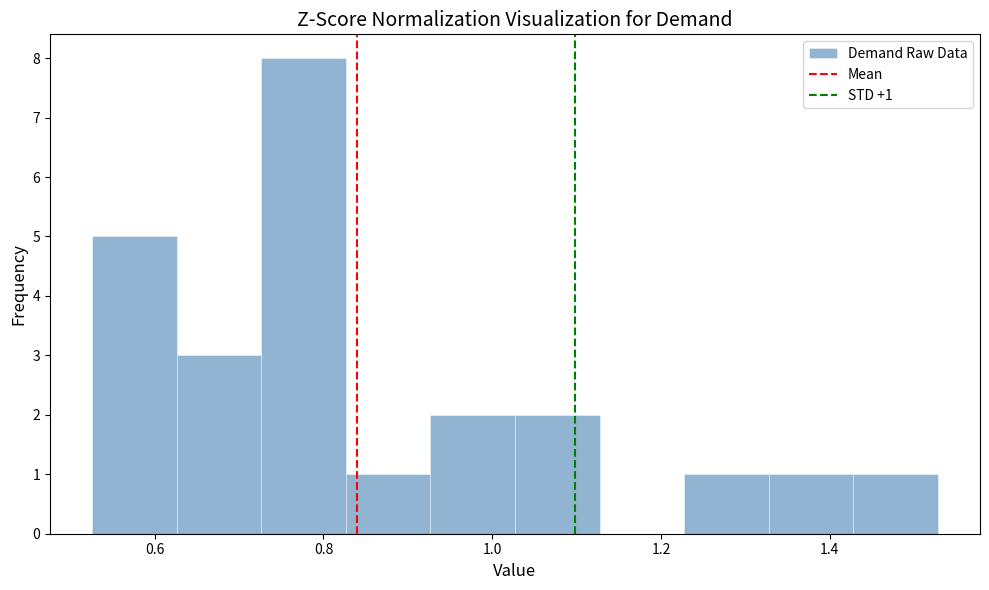

Which range on the x-axis has the tallest bar?

0.72 to 0.82